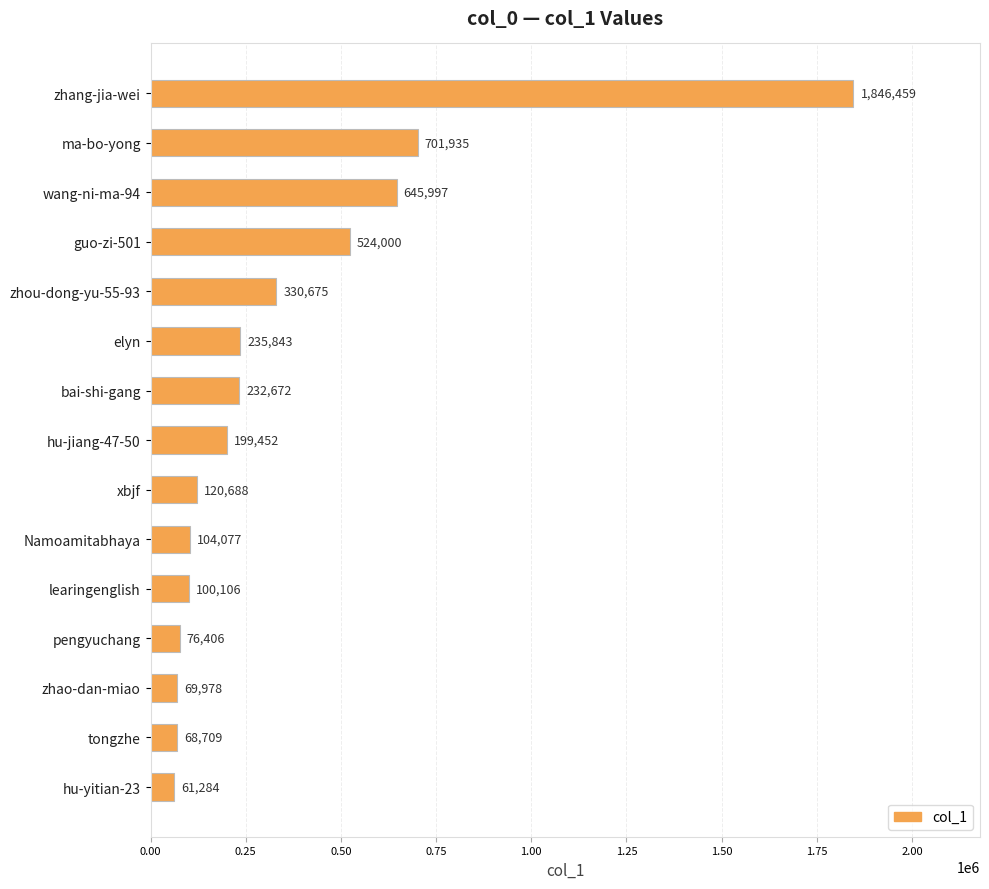

List the labels in order of value, largest first.

zhang-jia-wei, ma-bo-yong, wang-ni-ma-94, guo-zi-501, zhou-dong-yu-55-93, elyn, bai-shi-gang, hu-jiang-47-50, xbjf, Namoamitabhaya, learingenglish, pengyuchang, zhao-dan-miao, tongzhe, hu-yitian-23